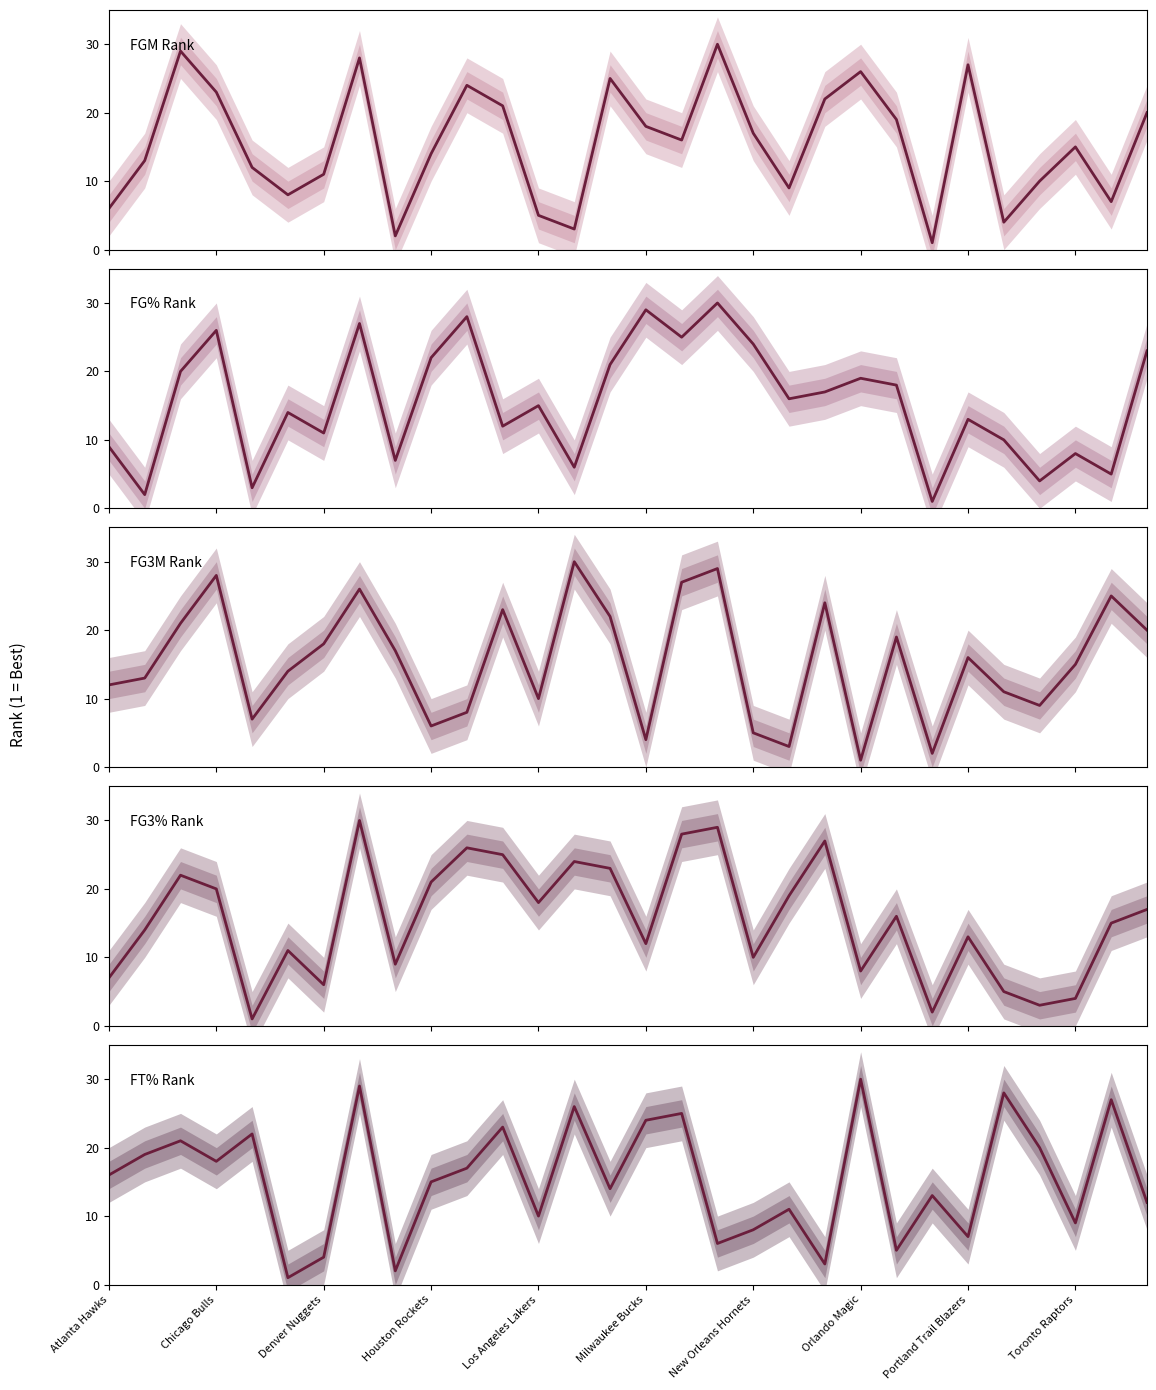

Is it true that FGM Rank equals 7 at Los Angeles Lakers?

False